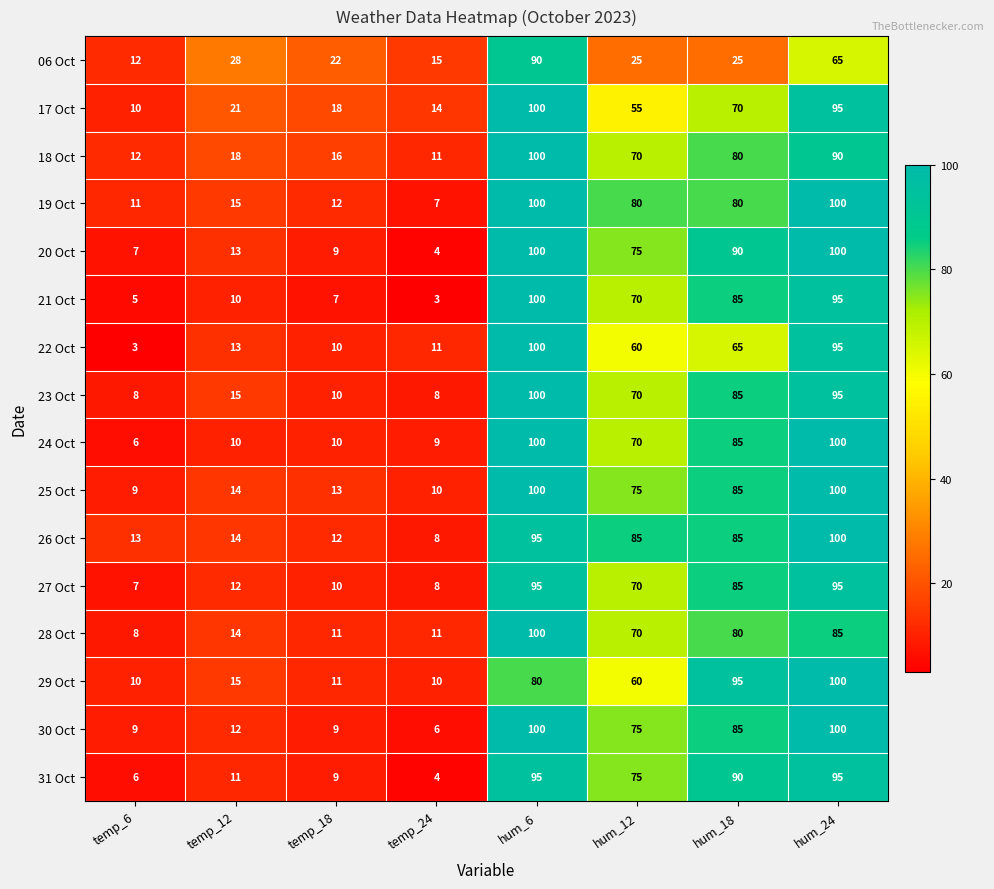

The 31 Oct series shows 75 at hum_12. True or false?

True